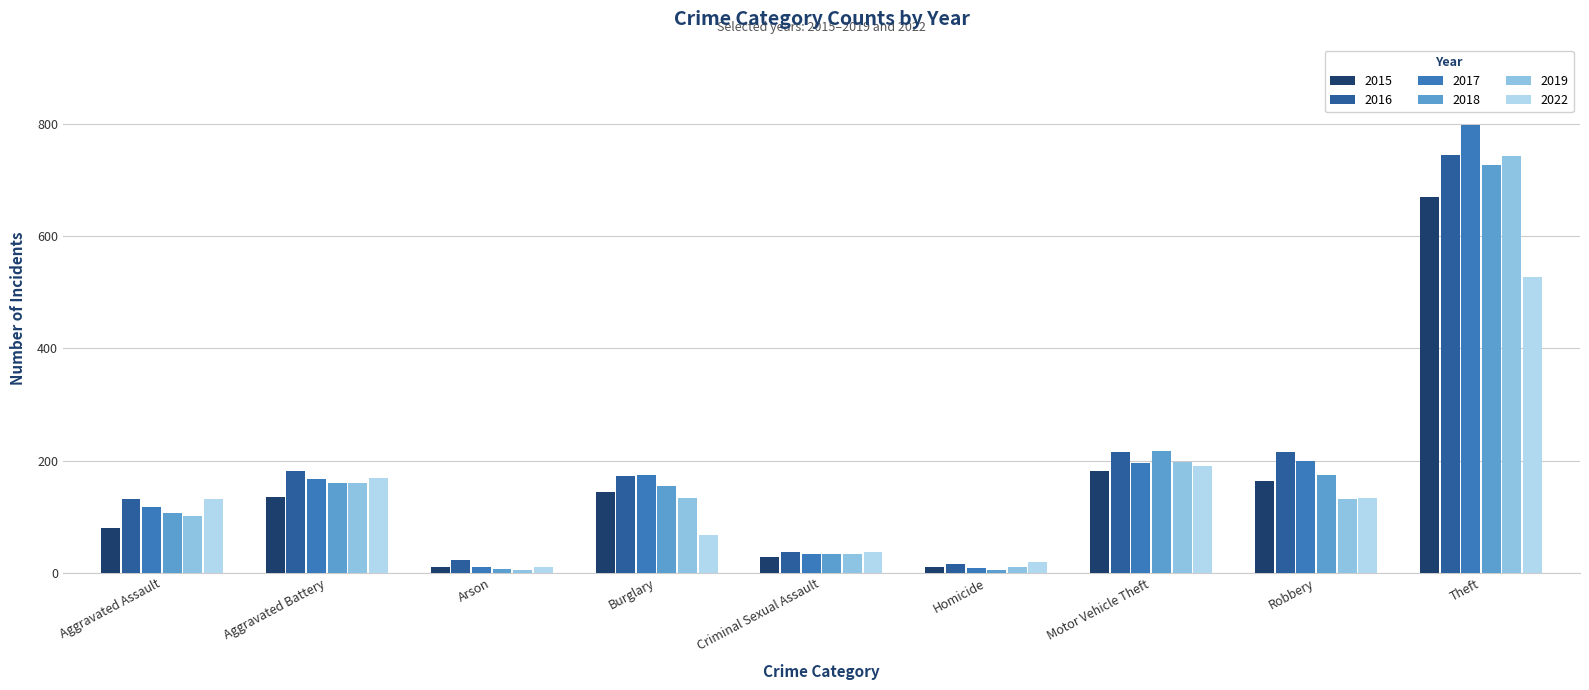

What is the lowest value of the 2018 series?

5